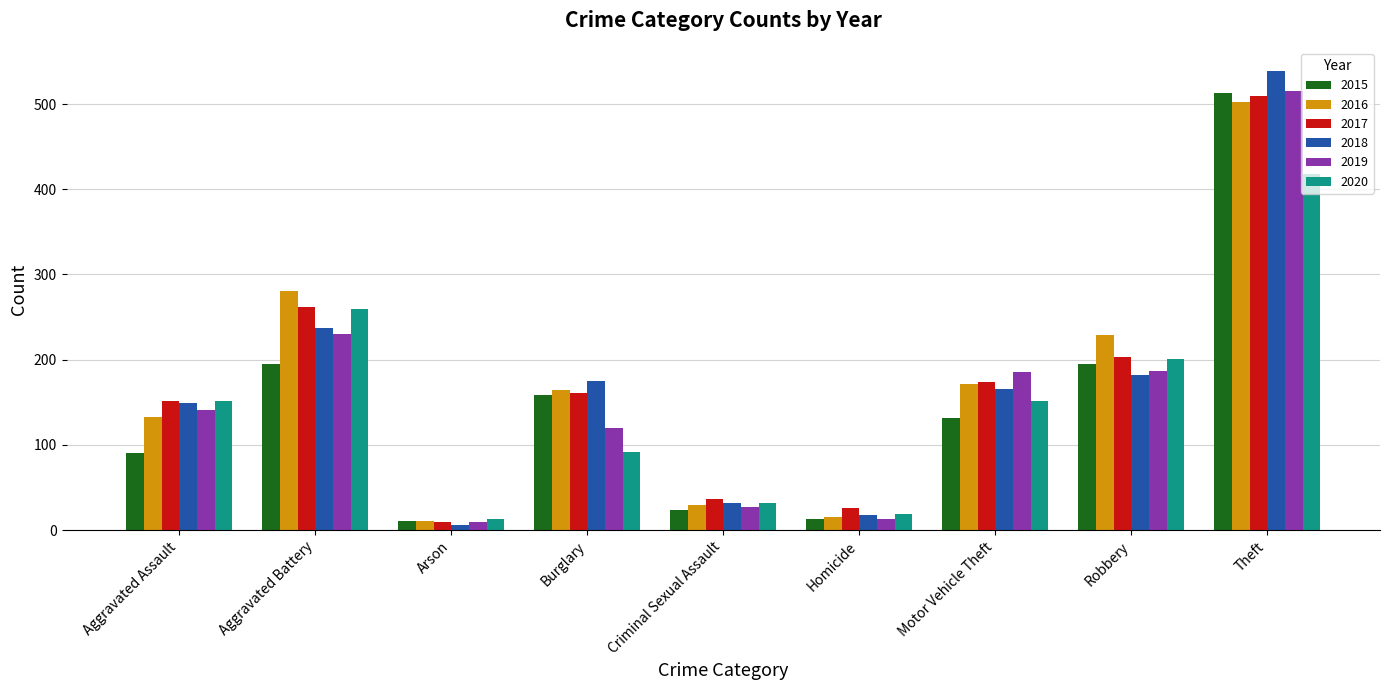

The value of 2015 at Arson is 11. True or false?

True